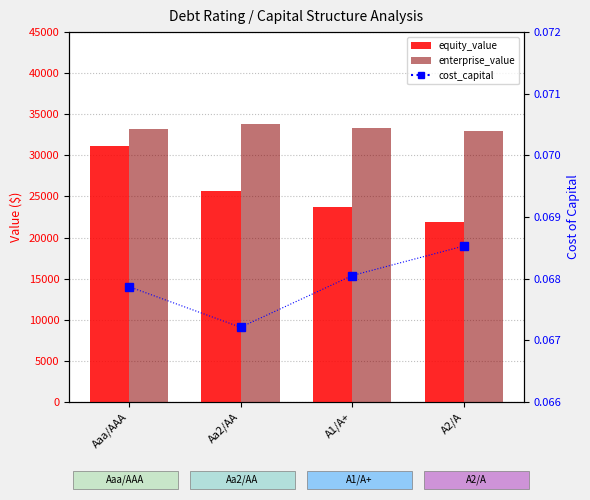

At which category does the chart reach its minimum across all series?

Aa2/AA